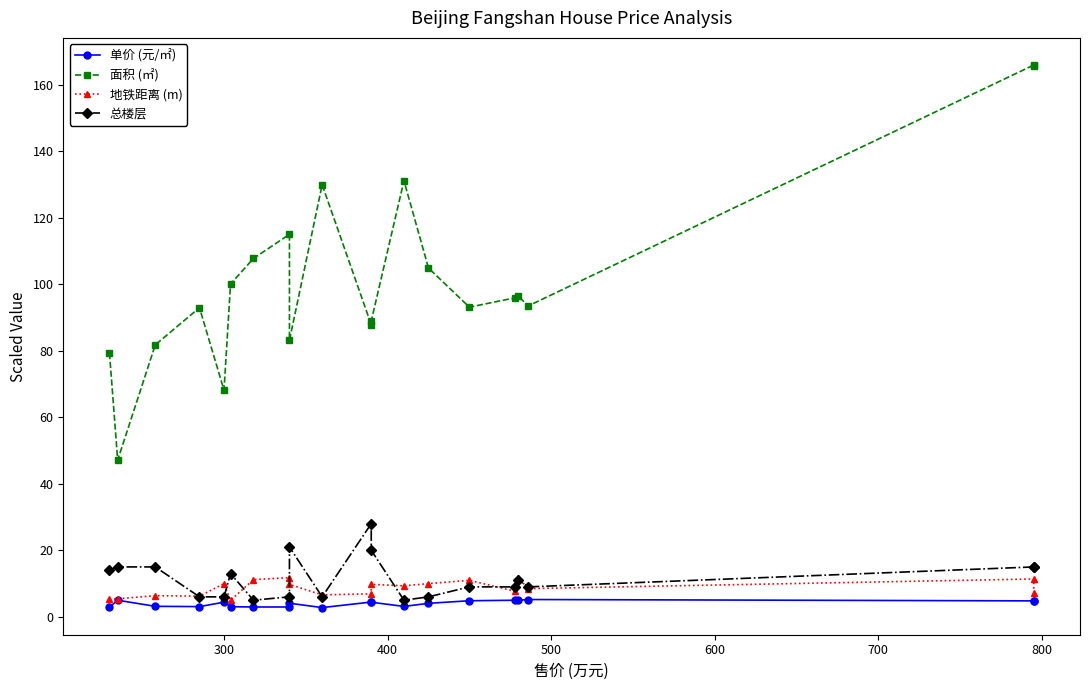

Is it true that 单价 (元/㎡) equals 1.9 at 19?

False